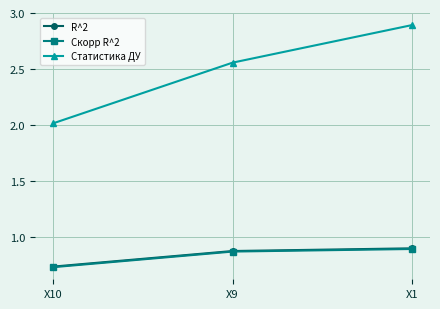

Which series has the widest spread of values?

Статистика ДУ